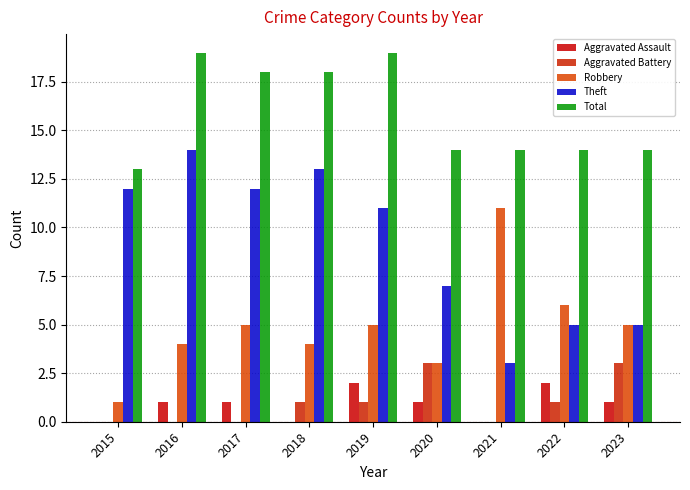

The Robbery series shows 9 at 2023. True or false?

False